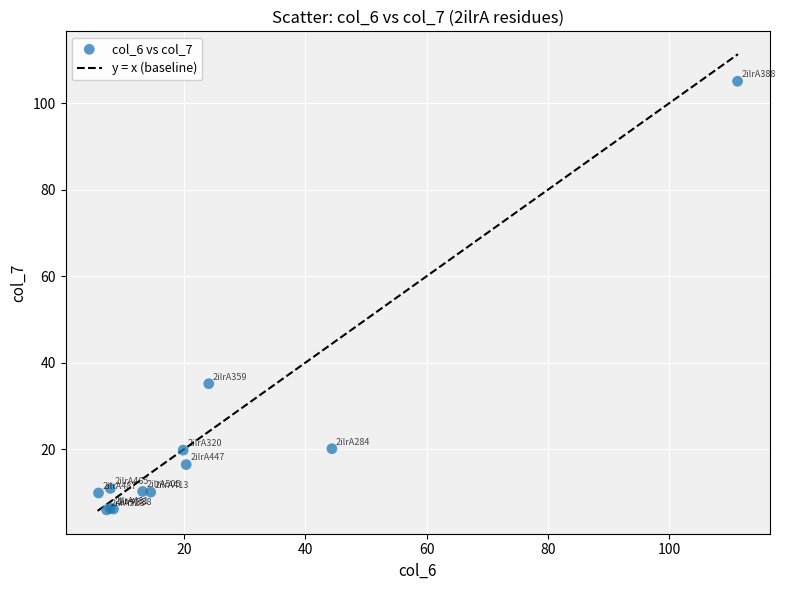

What Y value in the scatter plot is closest to 55?

35.1